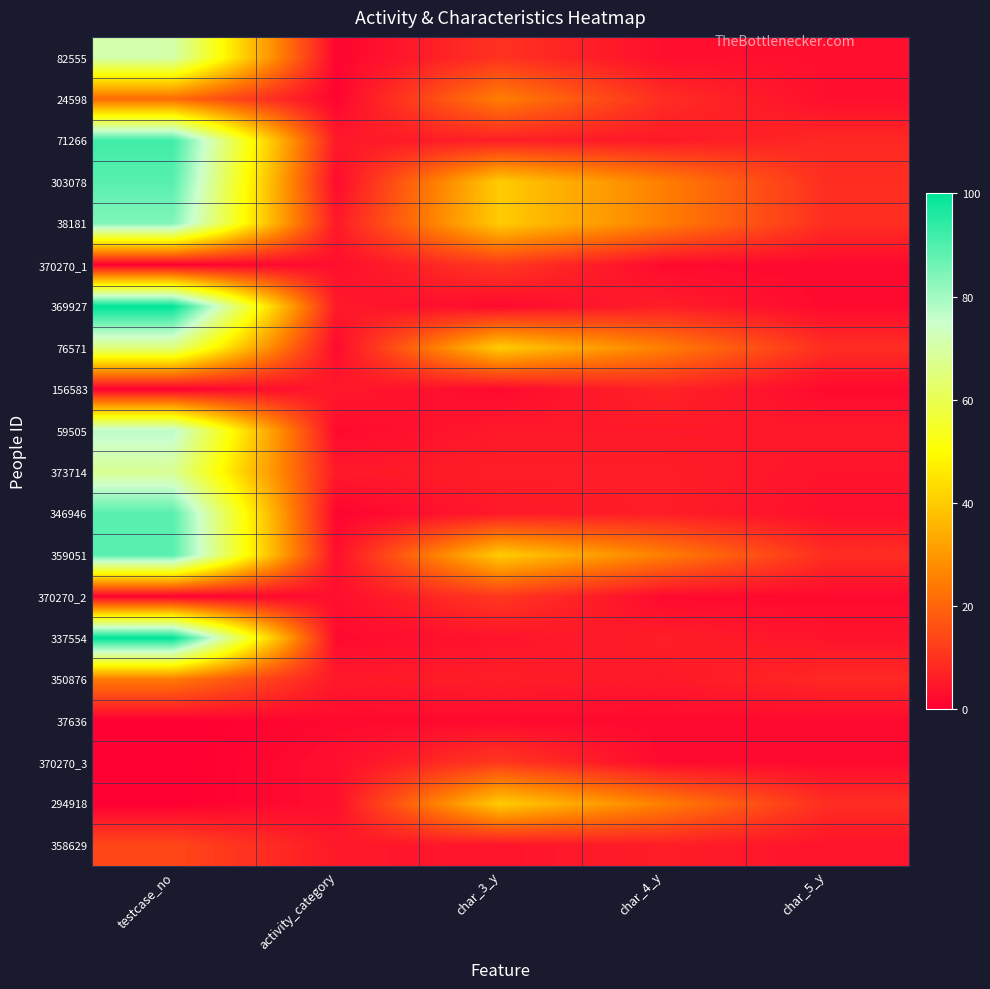

At which category is the sum across all series the highest?

testcase_no